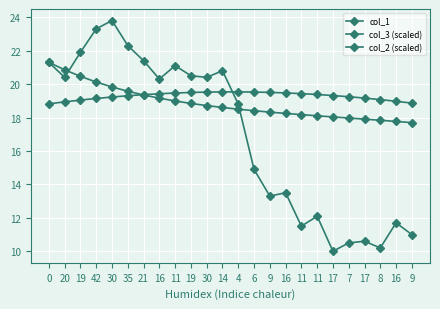

How many values in the col_2 (scaled) series exceed 20?

12